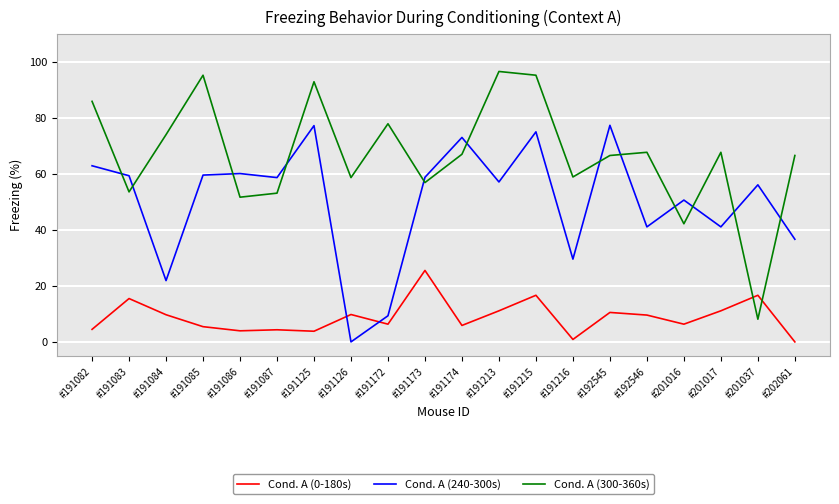

How many values in the Cond. A (0-180s) series exceed 9?

10